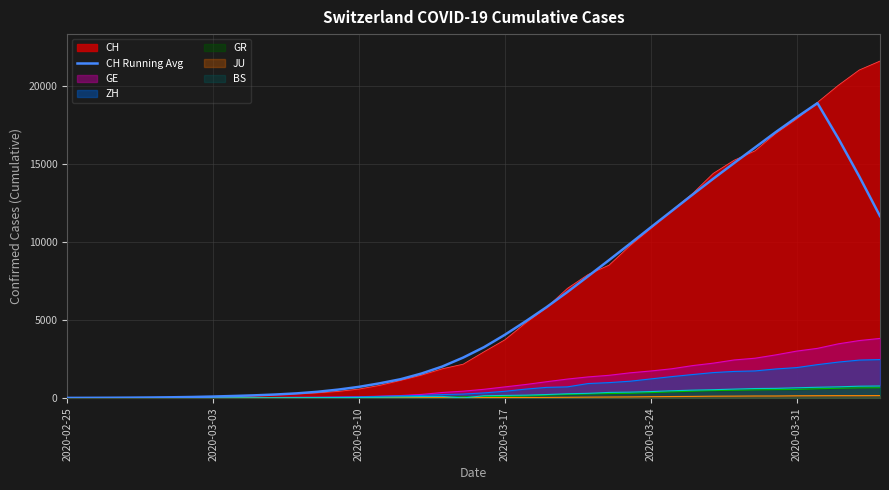

Which series has the largest range (max minus min)?

CH